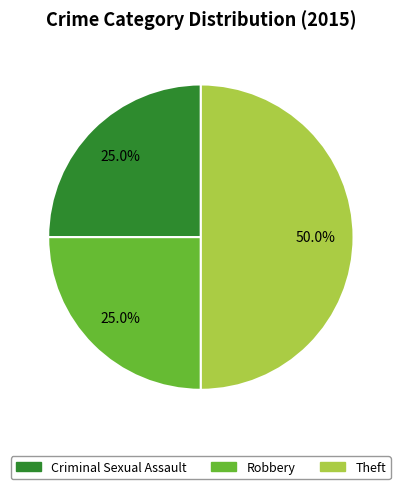

To the nearest percent, what portion does Theft represent?

50%